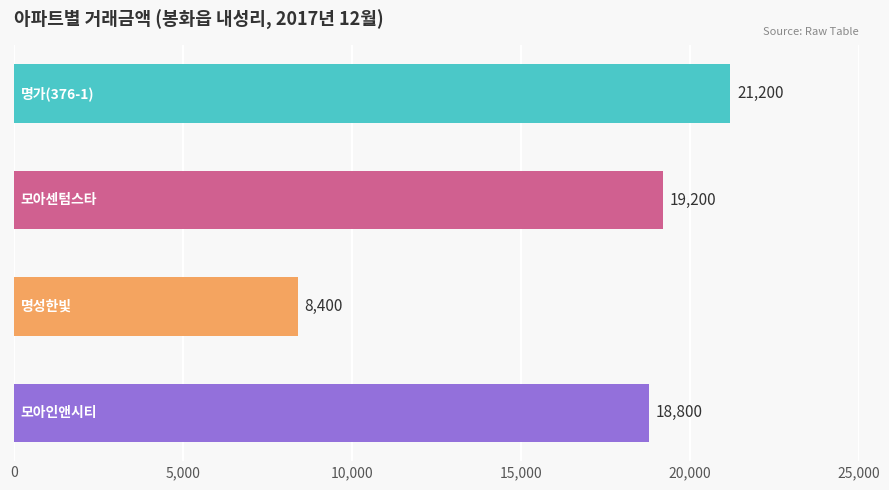

Reading top to bottom, extract all data points from this chart.

21200	19200	8400	18800